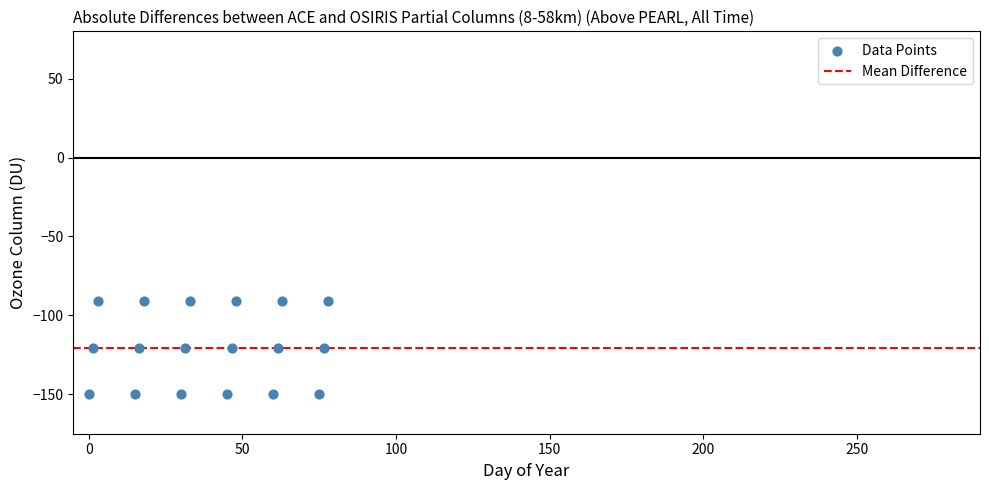

What is the range of X values (max minus min)?

78.0